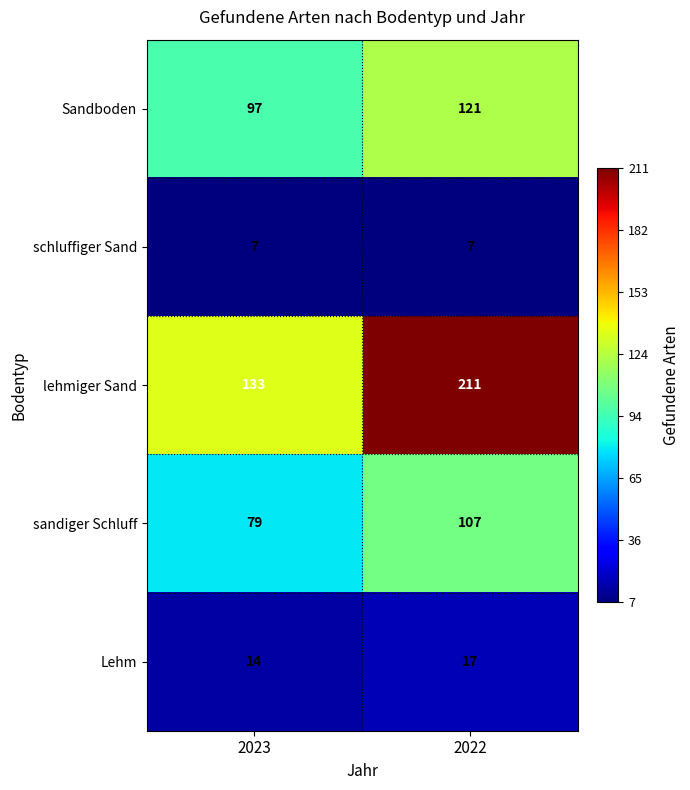

Where is sandiger Schluff nearest to the value 93?

2023